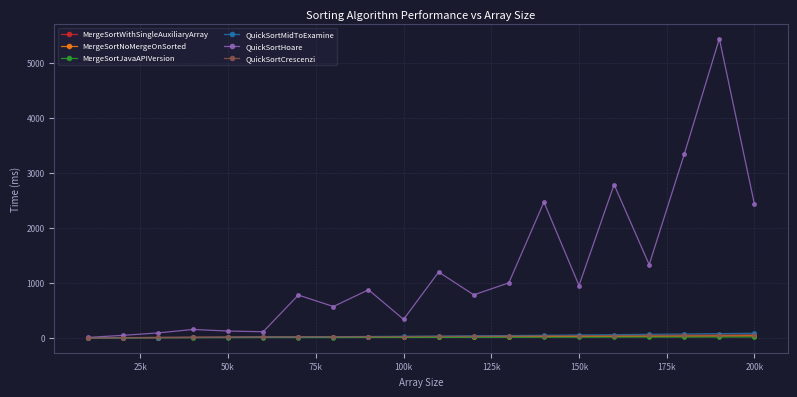

Which series has the widest spread of values?

QuickSortHoare